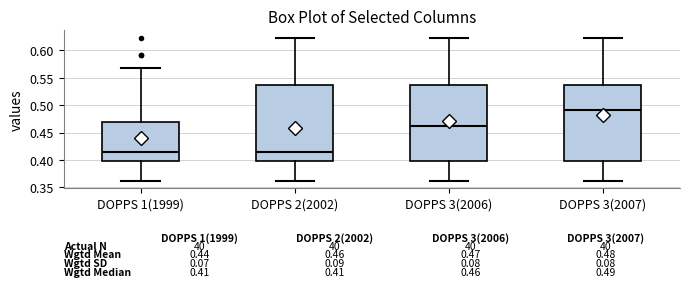

Which box's median line is the highest?

DOPPS 3(2007)